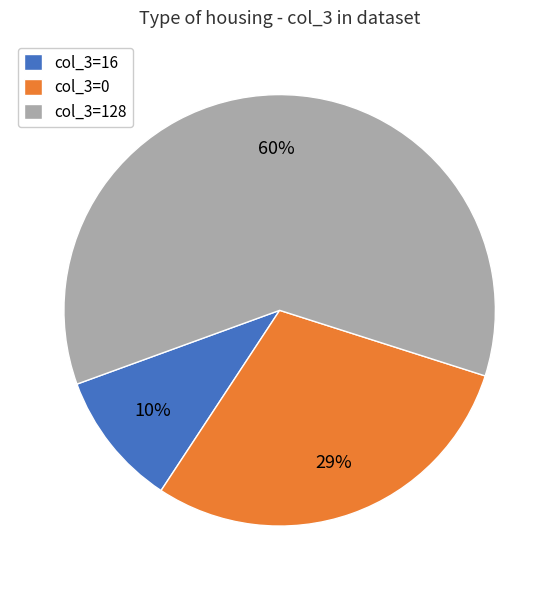

Which slice is the smallest?

col_3=16